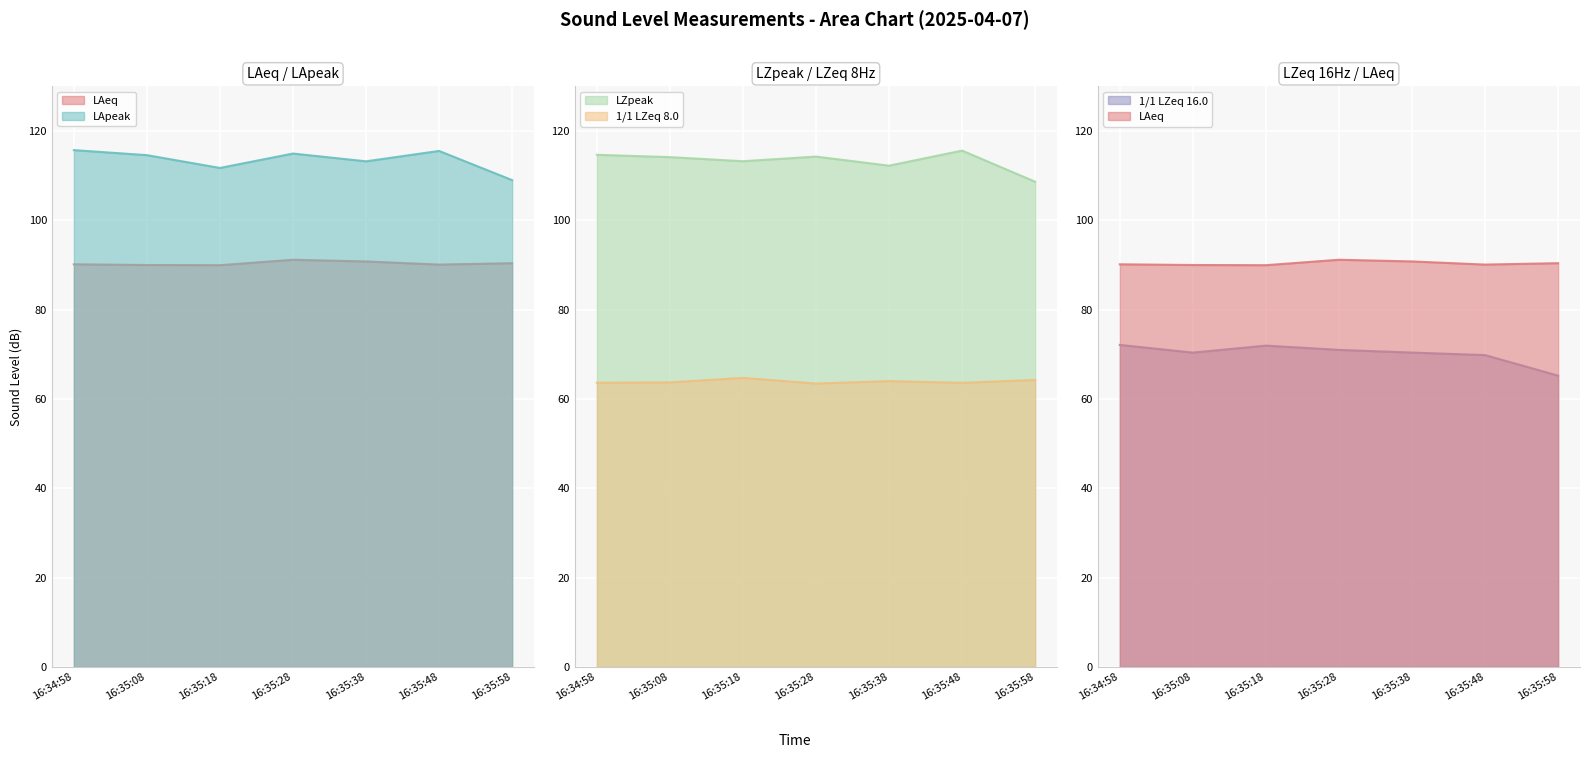

The value of 1/1 LZeq 16.0 at 16:35:08 is 123.6. True or false?

False